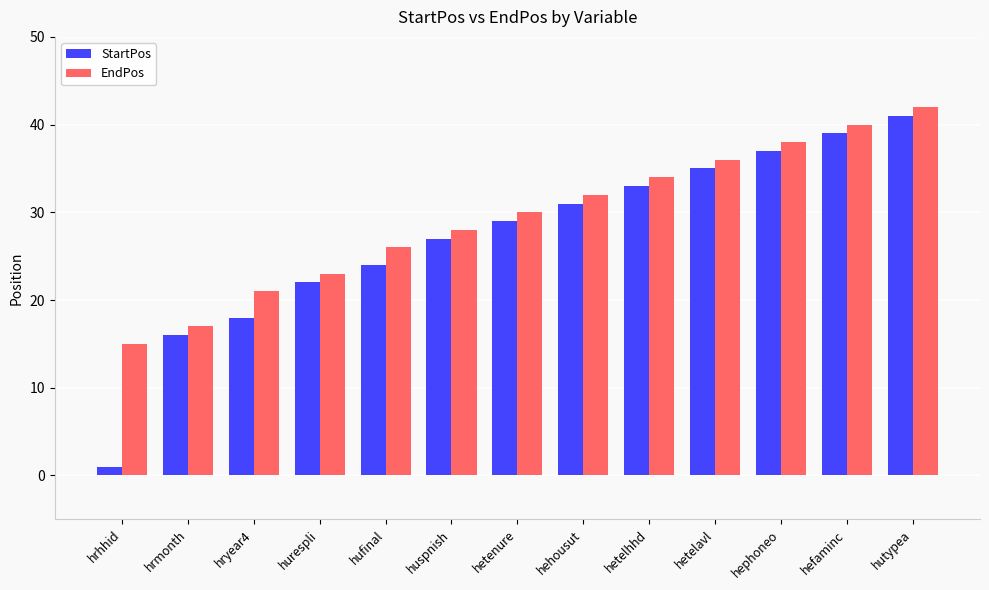

Which series has the largest total across all categories?

EndPos